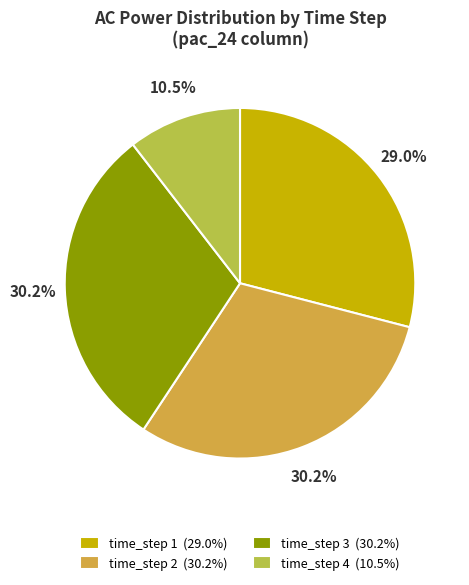

Is it true that time_step 2 is 30% of the pie?

True